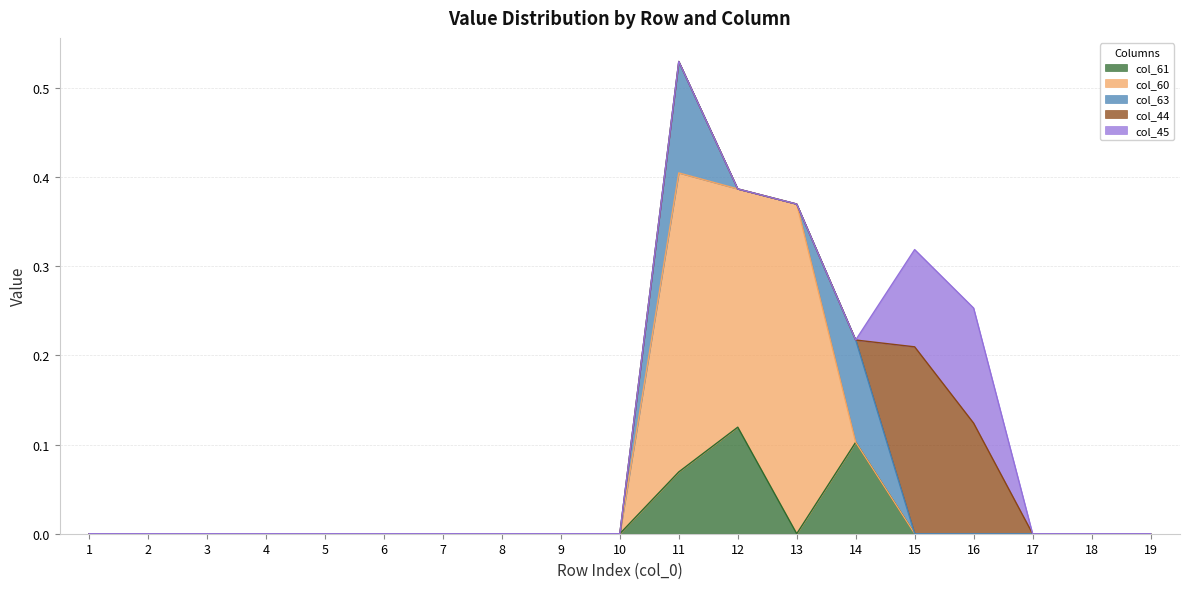

After their last crossing, which series has the higher values: col_63 or col_61?

col_61